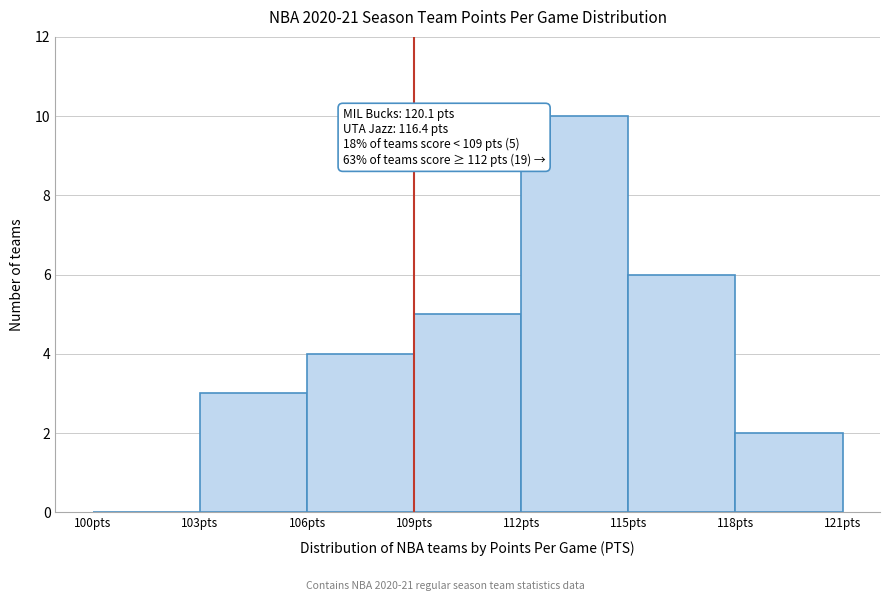

Over which range of the x-axis is the bar tallest?

112 to 115